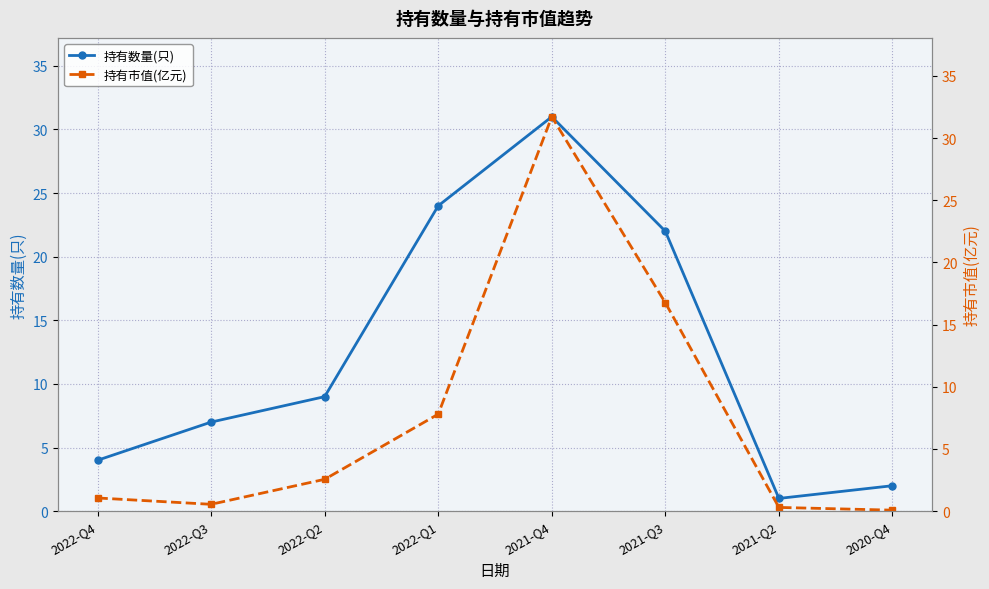

Rank the series by their maximum value, from lowest to highest.

持有数量(只), 持有市值(亿元)